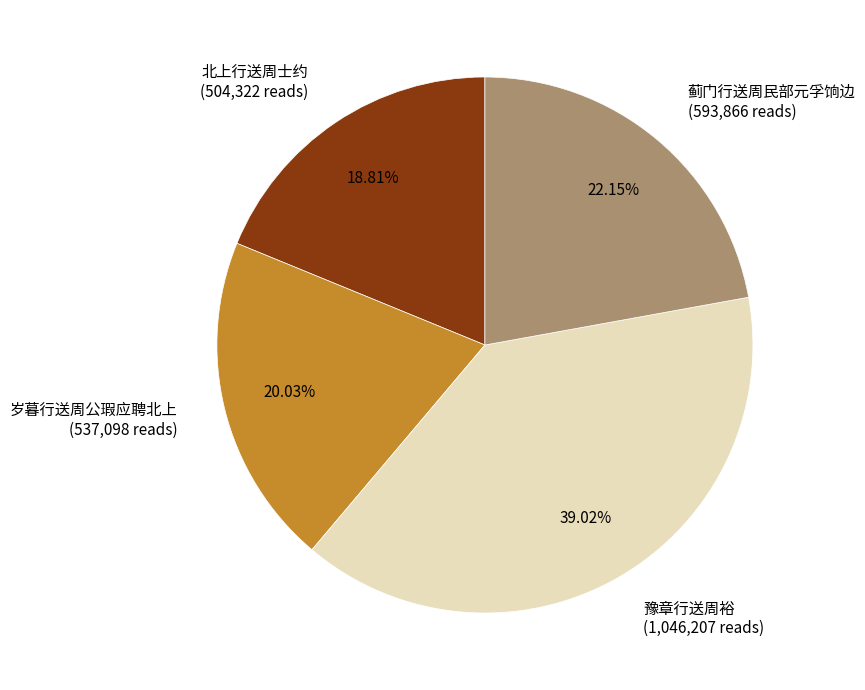

Is the sum of 岁暮行送周公瑕应聘北上 and 北上行送周士约 greater than half?

No